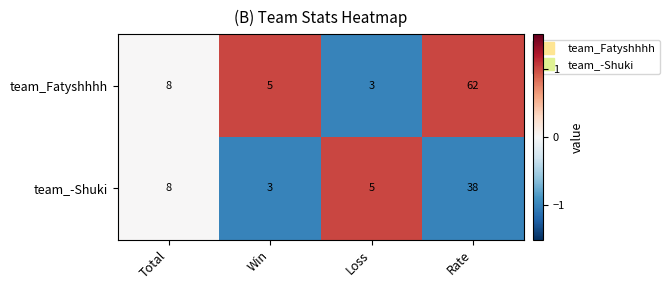

What is the sum of the team_Fatyshhhh values at Total and Loss?

11